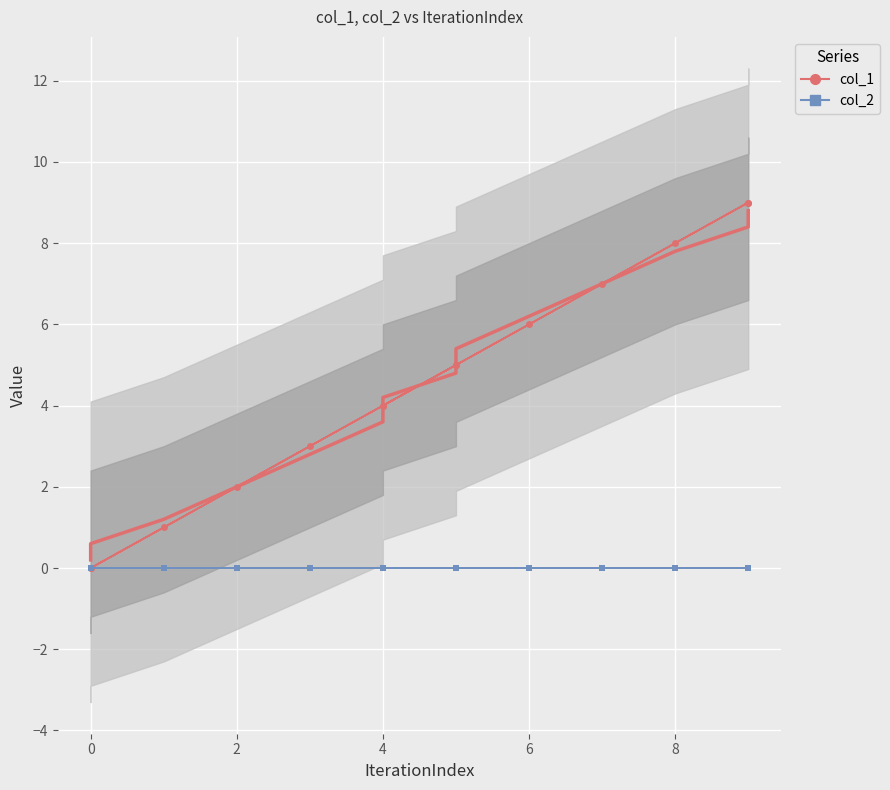

True or false: col_2 and col_1 cross at least once.

False